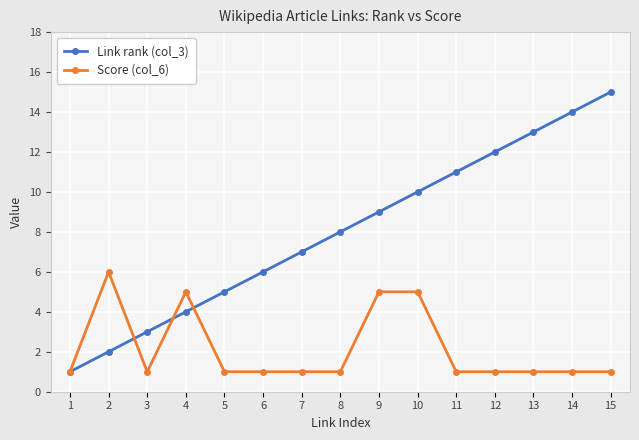

Rank the series by their maximum value, from lowest to highest.

Score (col_6), Link rank (col_3)